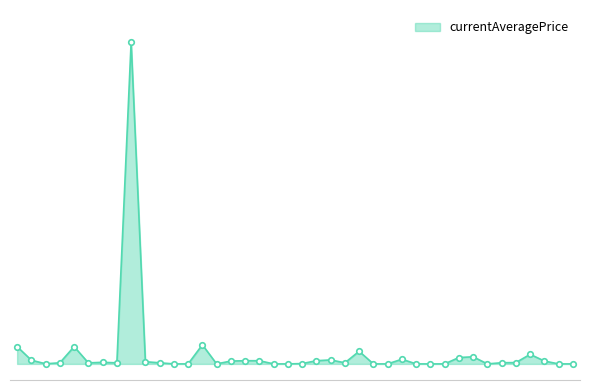

Does the chart have visible grid lines?

No